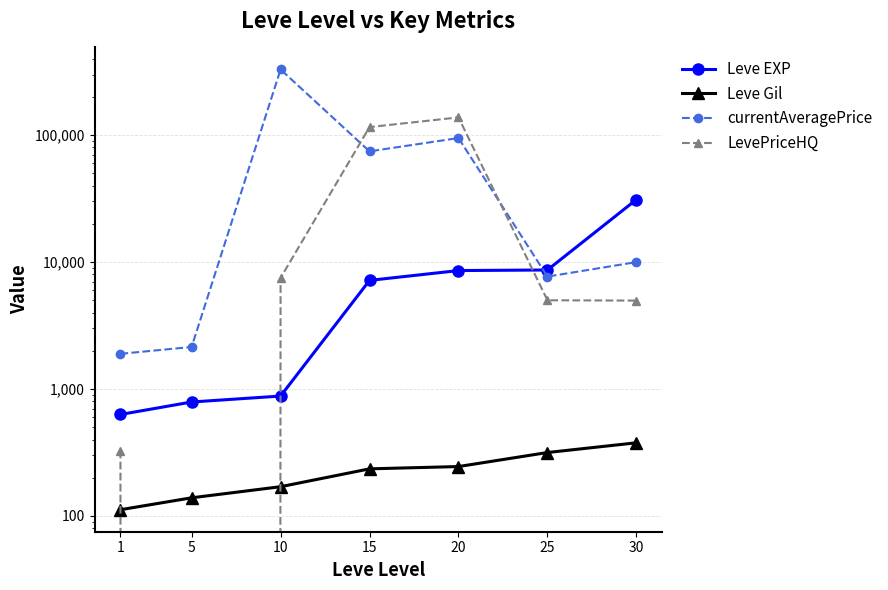

What is the average value of the Leve EXP series?

8253